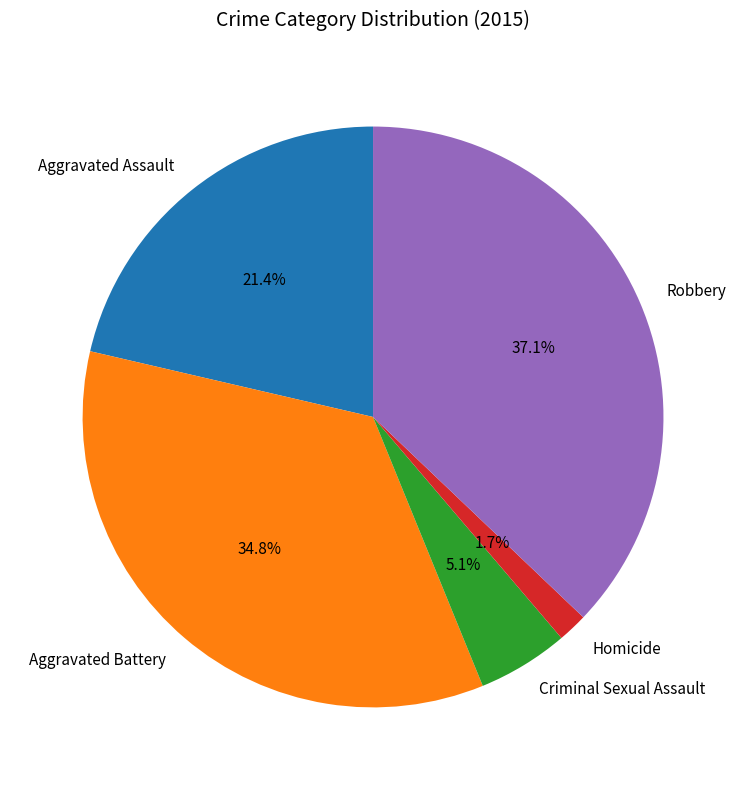

Do Aggravated Battery and Aggravated Assault together represent more than half of the pie?

Yes